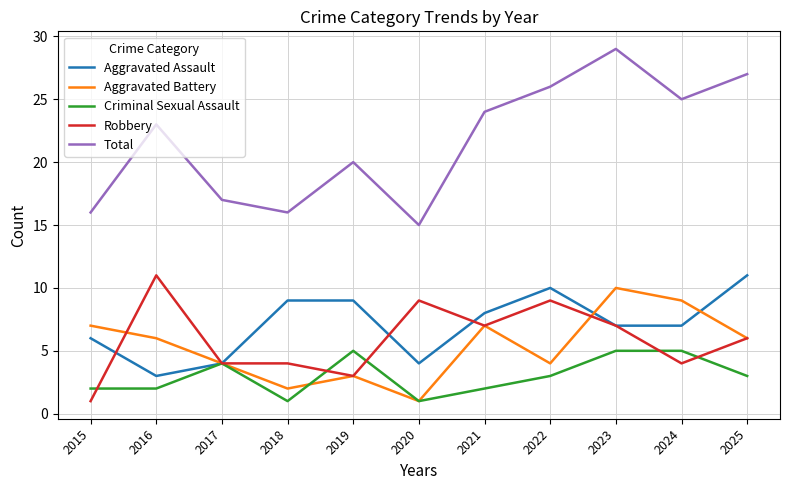

Which series has the largest total across all categories?

Total